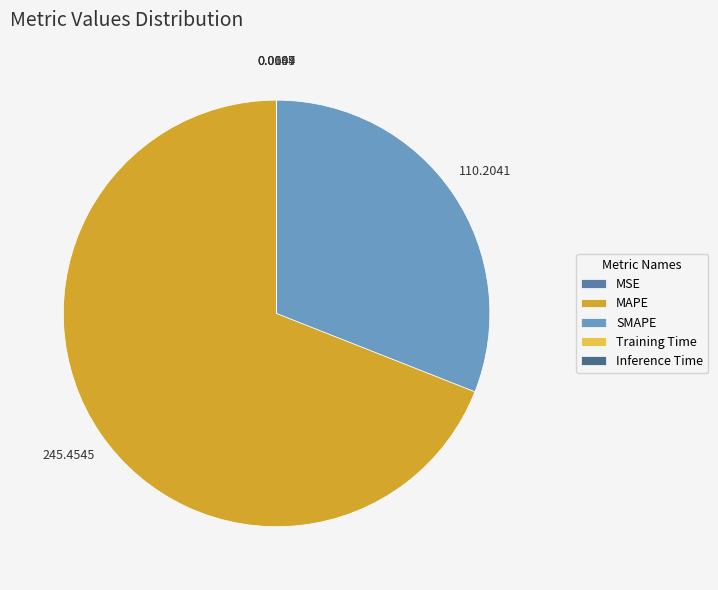

Rank the categories by value from highest to lowest.

MAPE, SMAPE, MSE, Inference Time, Training Time